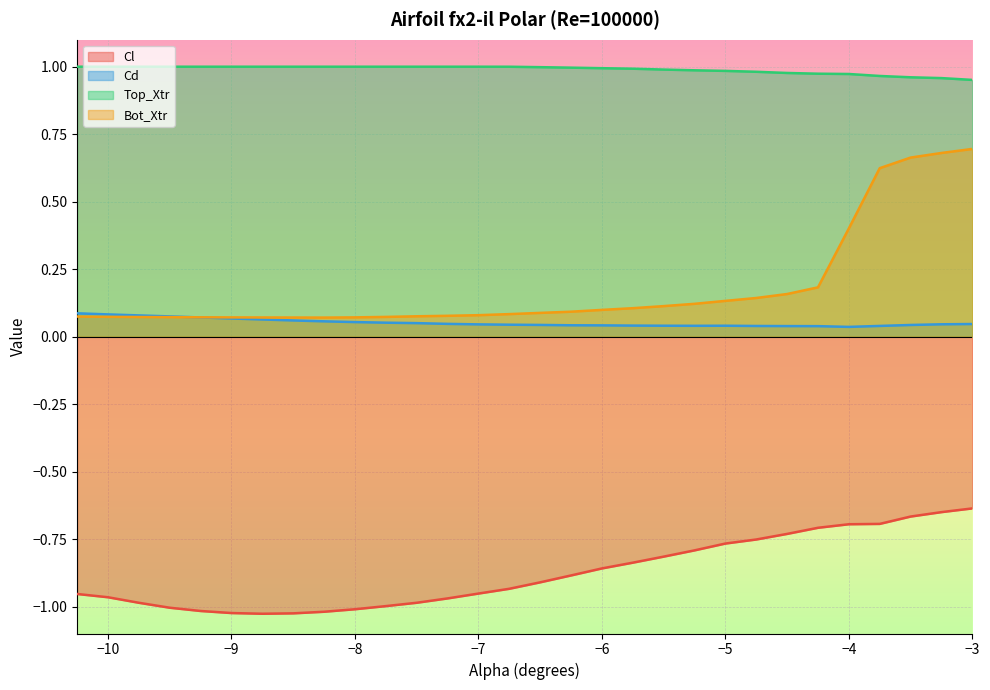

The value of Cl at -8.5 is -1.0. True or false?

True